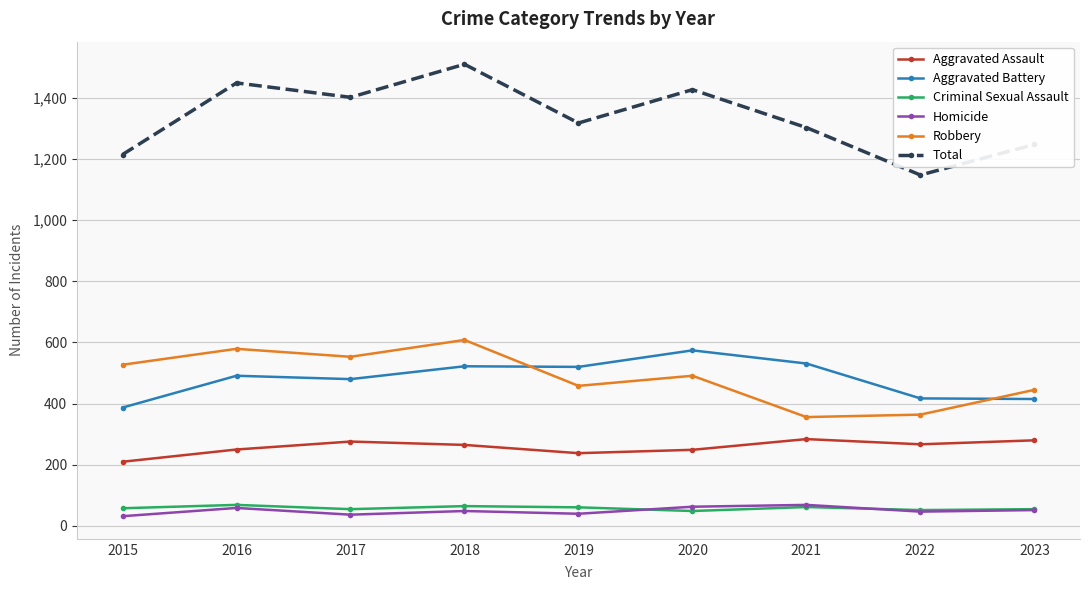

True or false: Homicide and Robbery intersect in this chart.

False